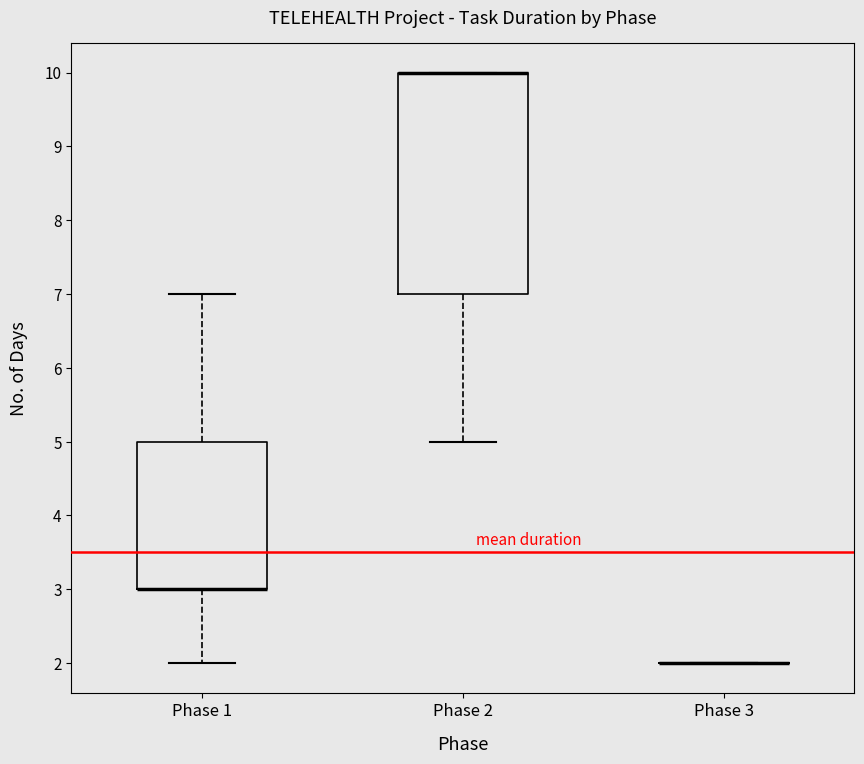

Reading left to right, read every box against the y-axis: the position of its median line, the range the box covers, and the ends of its whiskers. The values are not printed on the chart, so give them approximately, as read against the axis.

Phase 1: median 3 (drawn on the box's lower edge), box 3 to 5, whiskers 2 to 7
Phase 2: median 10 (drawn on the box's upper edge), box 7 to 10, whiskers 5 to 10
Phase 3: box collapsed to a line at 2, whiskers 2 to 2